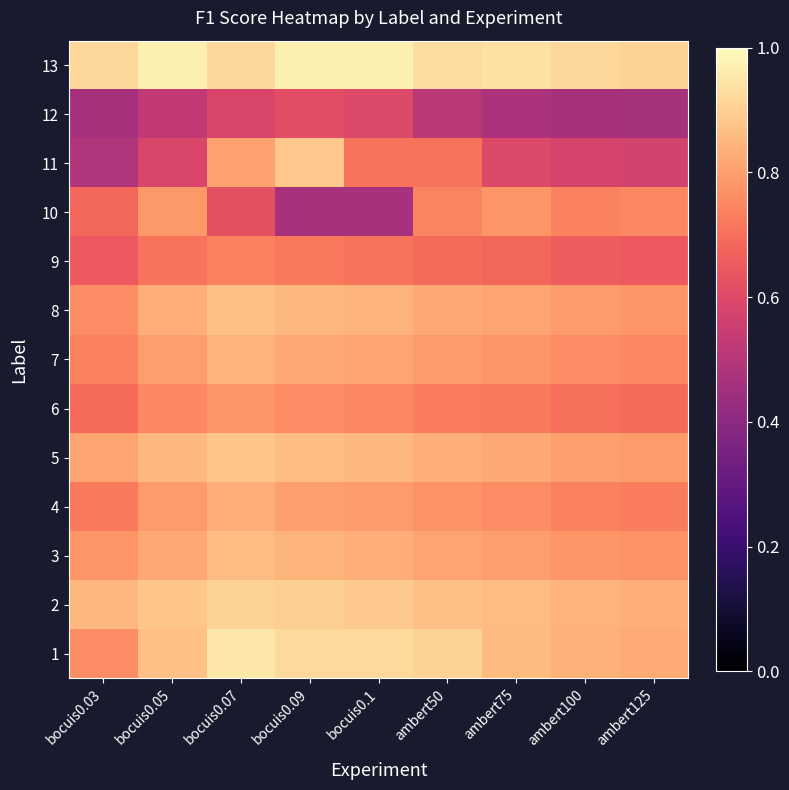

Reading left to right, list all the values displayed in this chart.

1: bocuis0.03=0.8	bocuis0.05=0.9	bocuis0.07=1.0	bocuis0.09=0.9	bocuis0.1=0.9	ambert50=0.9	ambert75=0.9	ambert100=0.8	ambert125=0.8
2: bocuis0.03=0.8	bocuis0.05=0.9	bocuis0.07=0.9	bocuis0.09=0.9	bocuis0.1=0.9	ambert50=0.9	ambert75=0.9	ambert100=0.8	ambert125=0.8
3: bocuis0.03=0.8	bocuis0.05=0.8	bocuis0.07=0.9	bocuis0.09=0.8	bocuis0.1=0.8	ambert50=0.8	ambert75=0.8	ambert100=0.8	ambert125=0.8
4: bocuis0.03=0.7	bocuis0.05=0.8	bocuis0.07=0.8	bocuis0.09=0.8	bocuis0.1=0.8	ambert50=0.8	ambert75=0.8	ambert100=0.7	ambert125=0.7
5: bocuis0.03=0.8	bocuis0.05=0.8	bocuis0.07=0.9	bocuis0.09=0.9	bocuis0.1=0.8	ambert50=0.8	ambert75=0.8	ambert100=0.8	ambert125=0.8
6: bocuis0.03=0.7	bocuis0.05=0.8	bocuis0.07=0.8	bocuis0.09=0.8	bocuis0.1=0.8	ambert50=0.7	ambert75=0.7	ambert100=0.7	ambert125=0.7
7: bocuis0.03=0.7	bocuis0.05=0.8	bocuis0.07=0.8	bocuis0.09=0.8	bocuis0.1=0.8	ambert50=0.8	ambert75=0.8	ambert100=0.8	ambert125=0.8
8: bocuis0.03=0.8	bocuis0.05=0.8	bocuis0.07=0.9	bocuis0.09=0.8	bocuis0.1=0.8	ambert50=0.8	ambert75=0.8	ambert100=0.8	ambert125=0.8
9: bocuis0.03=0.7	bocuis0.05=0.7	bocuis0.07=0.7	bocuis0.09=0.7	bocuis0.1=0.7	ambert50=0.7	ambert75=0.7	ambert100=0.7	ambert125=0.7
10: bocuis0.03=0.7	bocuis0.05=0.8	bocuis0.07=0.6	bocuis0.09=0.5	bocuis0.1=0.5	ambert50=0.7	ambert75=0.8	ambert100=0.7	ambert125=0.8
11: bocuis0.03=0.5	bocuis0.05=0.6	bocuis0.07=0.8	bocuis0.09=0.9	bocuis0.1=0.7	ambert50=0.7	ambert75=0.6	ambert100=0.6	ambert125=0.6
12: bocuis0.03=0.5	bocuis0.05=0.5	bocuis0.07=0.6	bocuis0.09=0.6	bocuis0.1=0.6	ambert50=0.5	ambert75=0.5	ambert100=0.5	ambert125=0.5
13: bocuis0.03=0.9	bocuis0.05=1.0	bocuis0.07=0.9	bocuis0.09=1.0	bocuis0.1=1.0	ambert50=0.9	ambert75=0.9	ambert100=0.9	ambert125=0.9